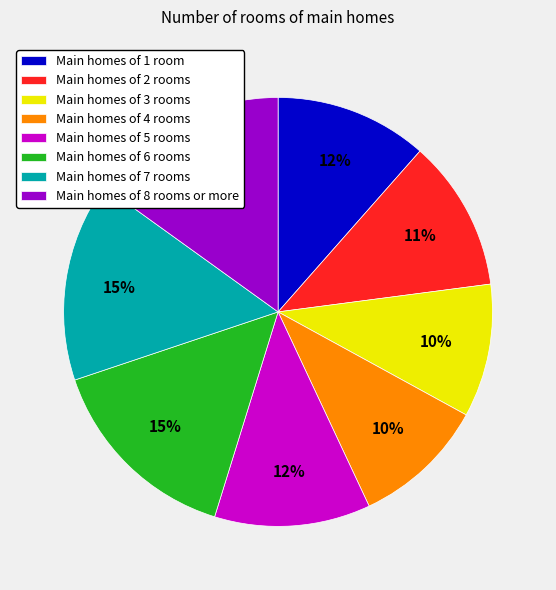

Is Main homes of 5 rooms the majority of the pie?

No